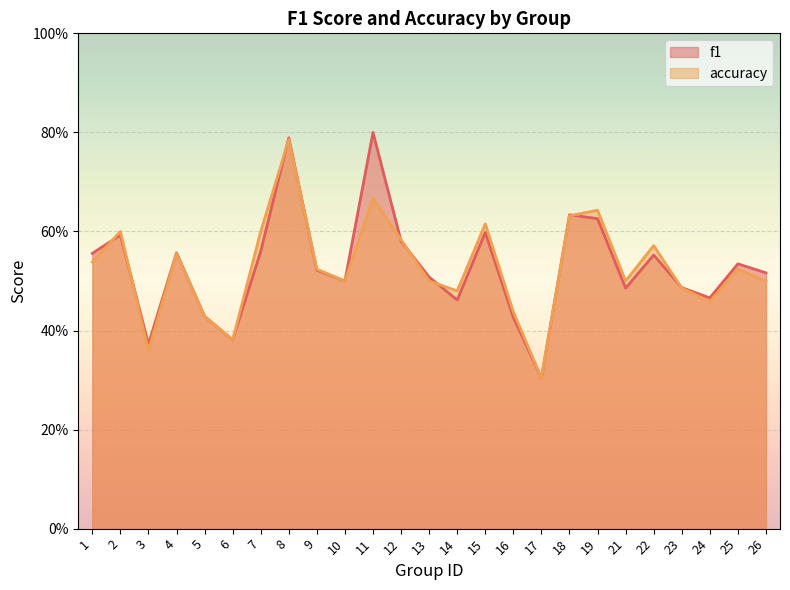

What is the value of the accuracy point at the 1st from the left?

0.5